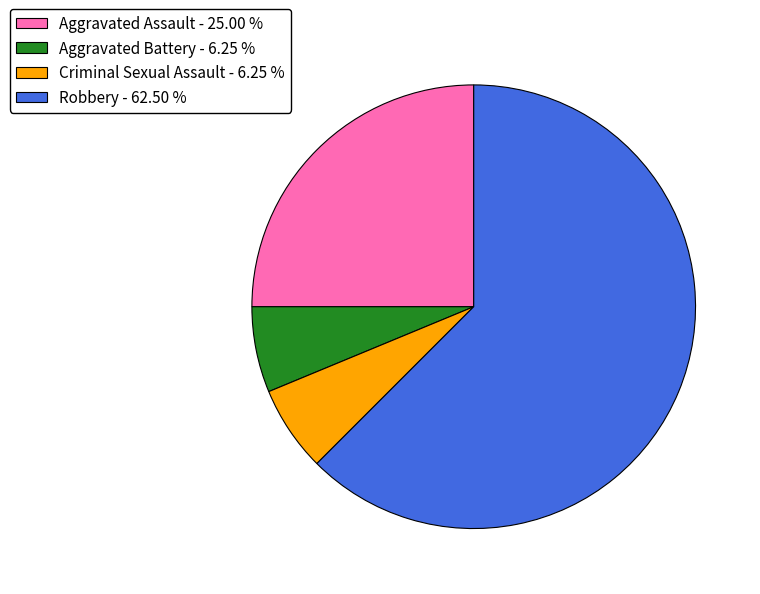

Does Aggravated Assault - 25.00 % account for over 50% of the chart?

No